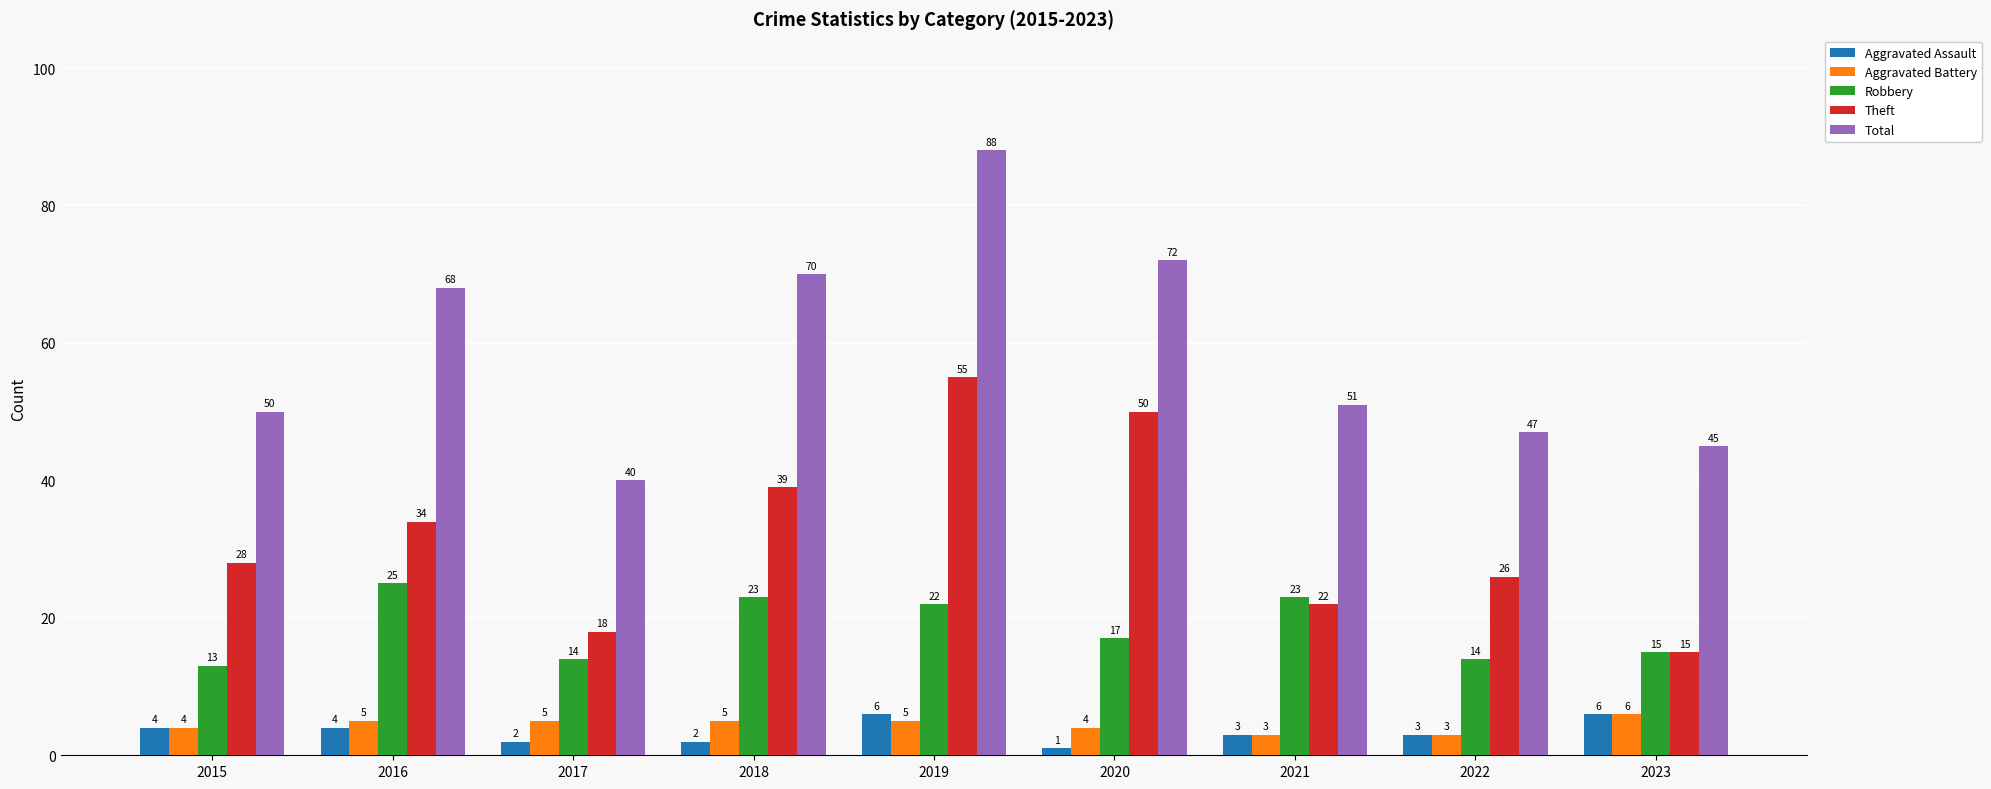

How many groups of bars are there?

9